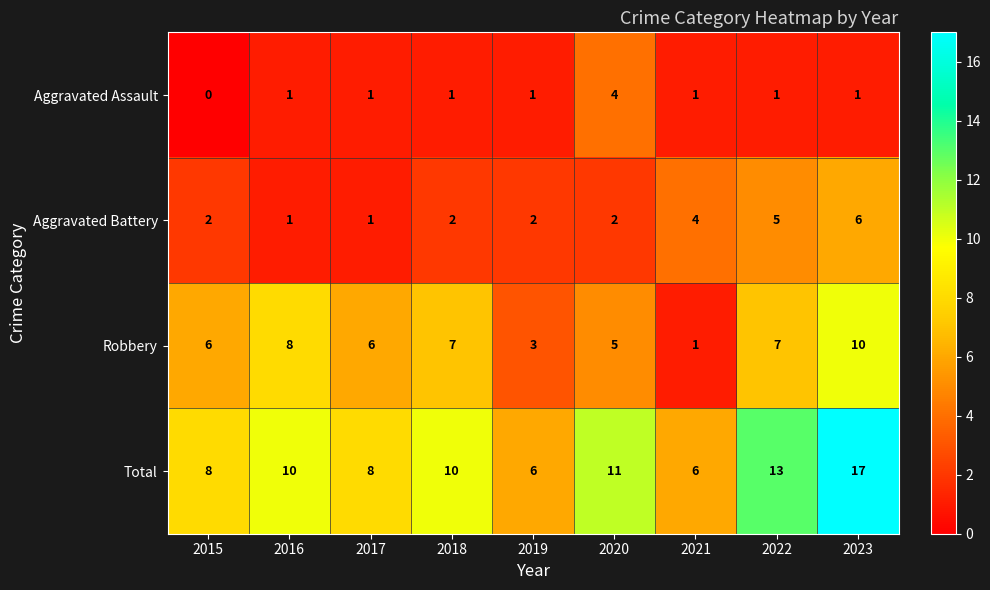

The Robbery series shows 10 at 2015. True or false?

False